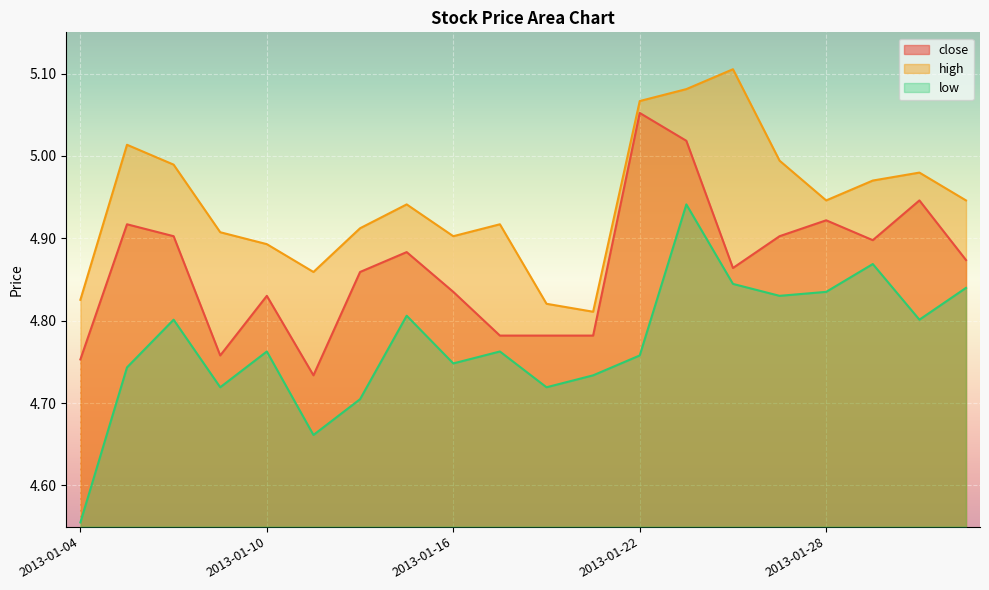

What is the maximum value shown in the chart?

5.1